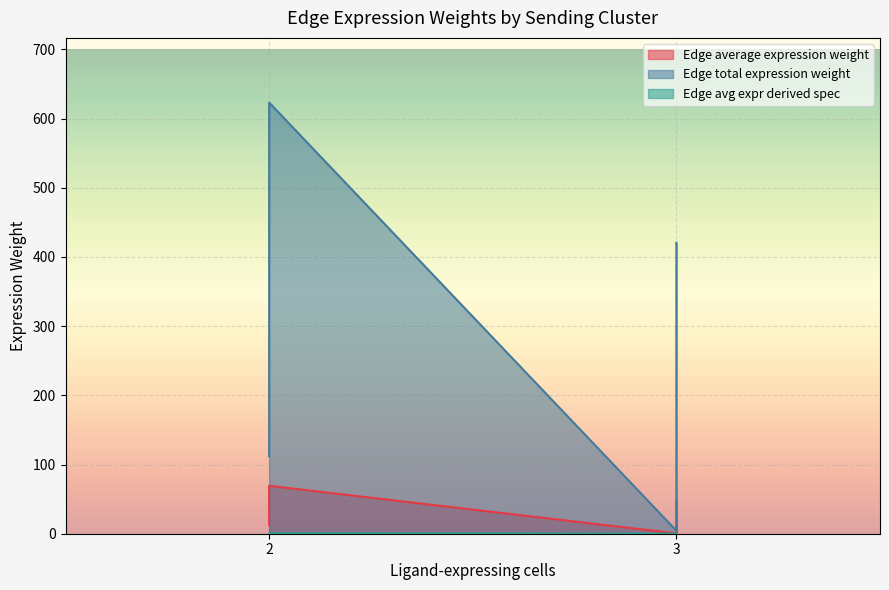

What is the minimum value for Edge total expression weight?

4.4